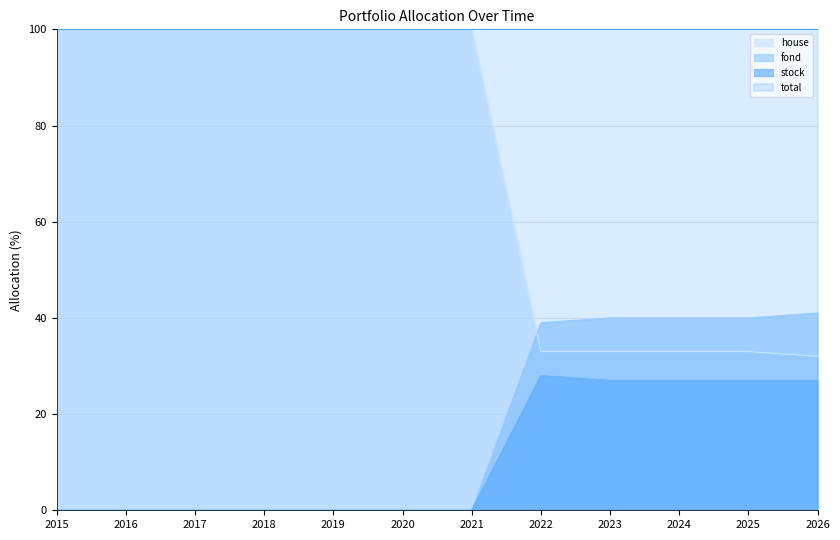

What is the total value across all series at 2026?

100